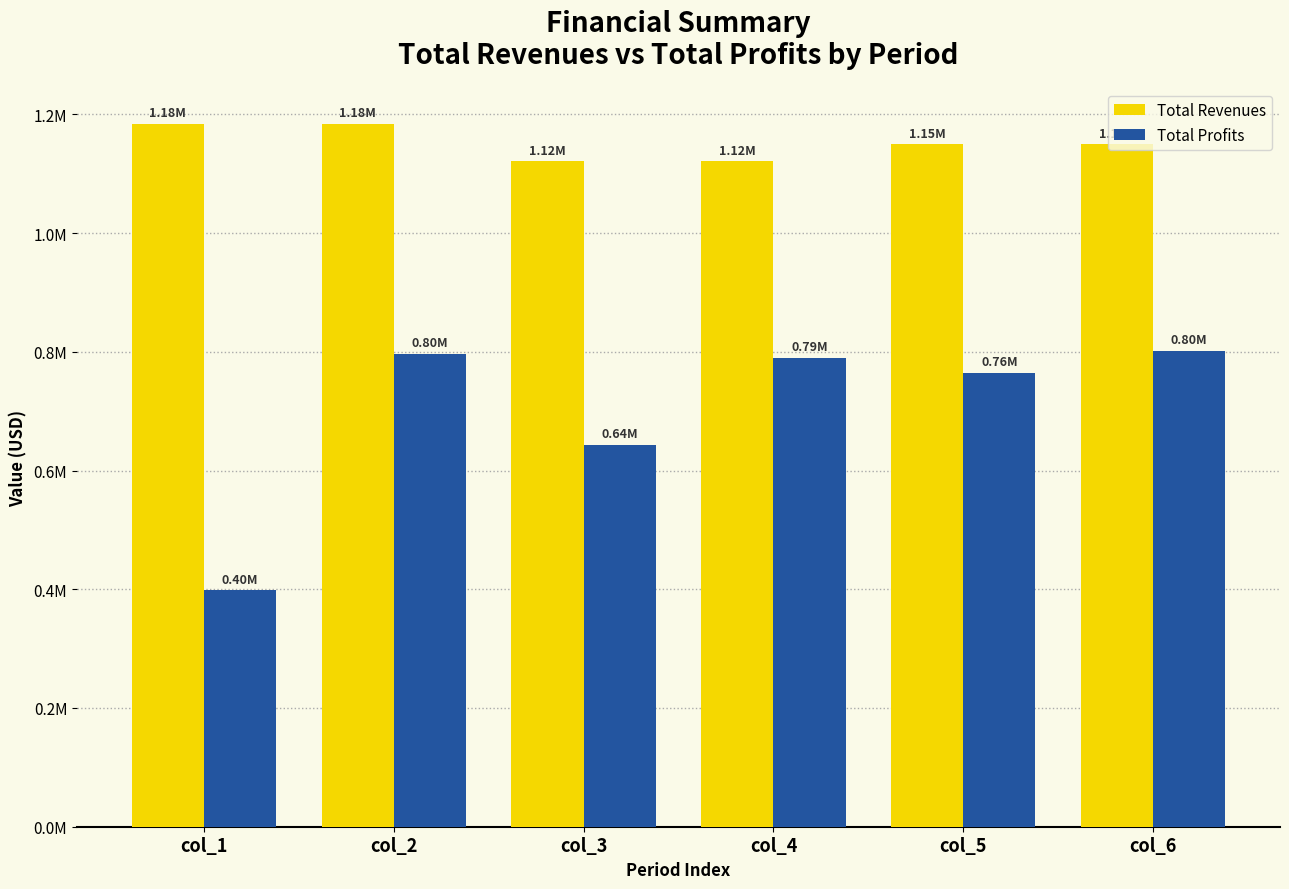

What is the average value of the Total Profits series?

698954.5